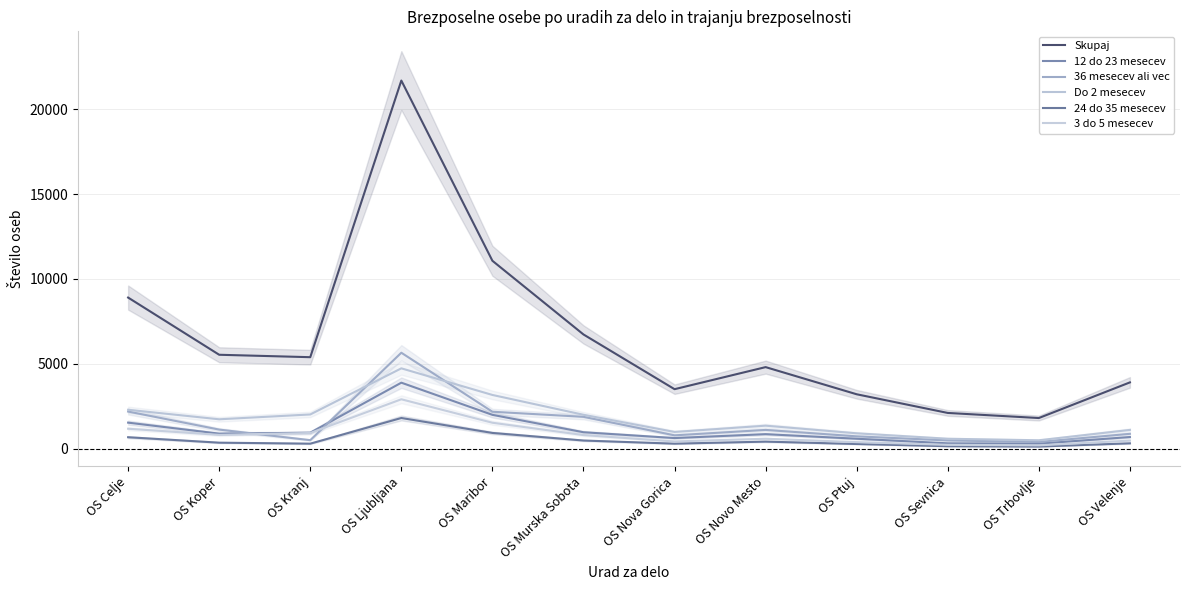

Reading left to right, extract all data points from this chart.

Skupaj: 8898	5528	5385	21685	11066	6724	3500	4800	3200	2100	1800	3900
12 do 23 mesecev: 1529	879	935	3883	1988	963	620	850	580	310	290	680
36 mesecev ali vec: 2182	1119	496	5648	2171	1871	780	1100	720	480	390	870
Do 2 mesecev: 2287	1726	2011	4728	3160	1992	980	1350	900	580	490	1100
24 do 35 mesecev: 669	348	290	1802	922	475	290	410	270	140	120	310
3 do 5 mesecev: 1170	807	919	2905	1523	795	420	580	380	220	190	470